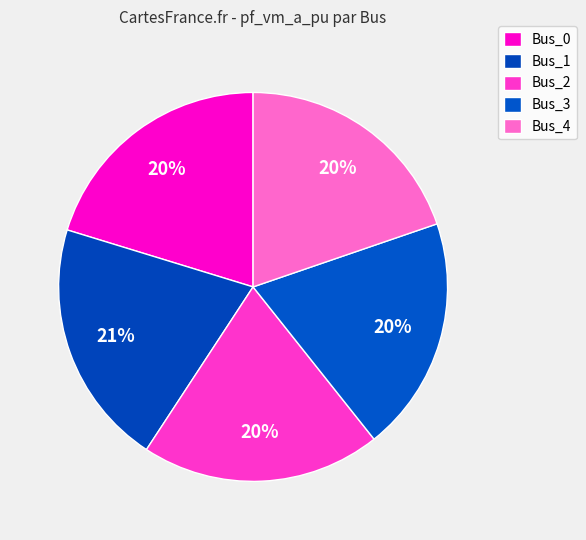

Is Bus_0 the majority of the pie?

No